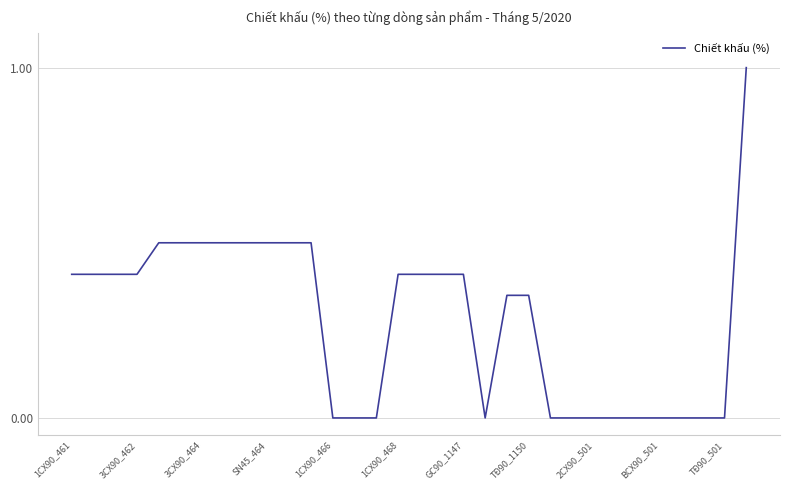

What is the difference between the maximum and minimum values?

1.0